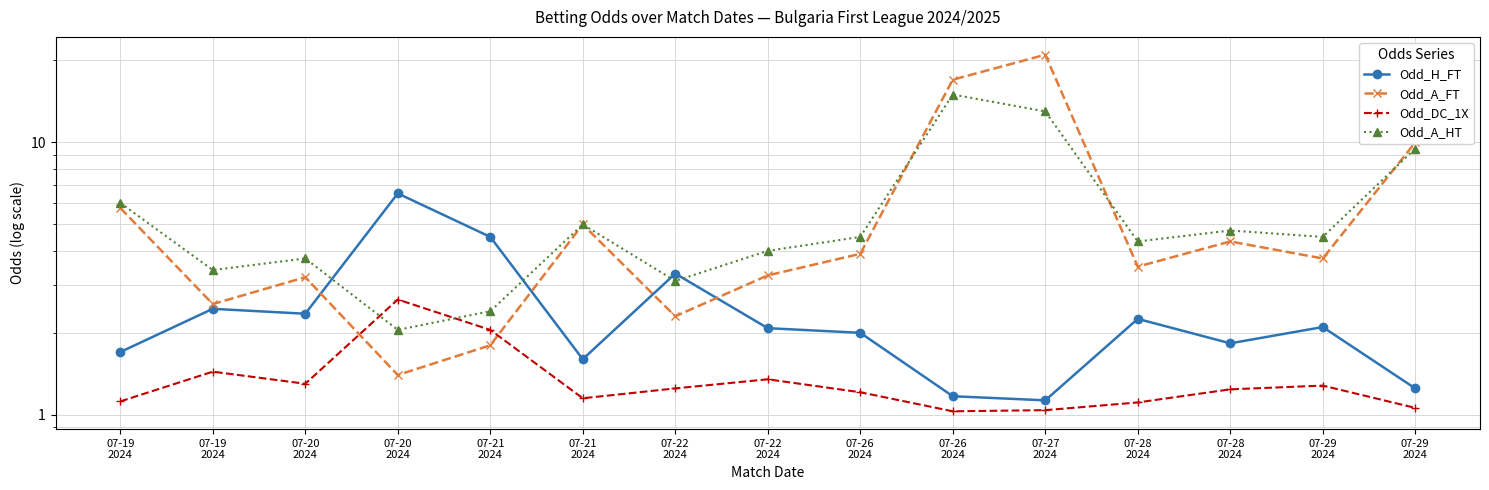

Rank the series at 07-28
2024 from lowest to highest value.

Odd_DC_1X, Odd_H_FT, Odd_A_FT, Odd_A_HT